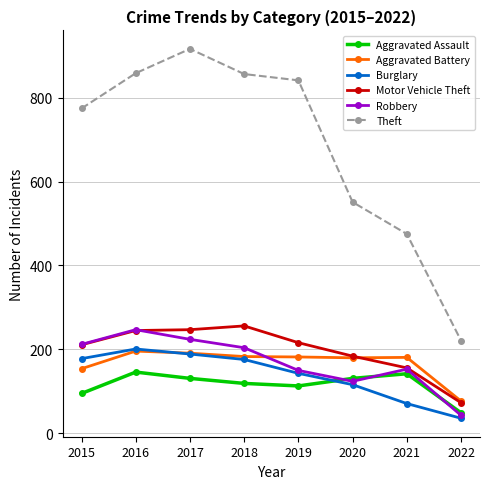

What is the value of the Burglary point at the 1st from the left?

178